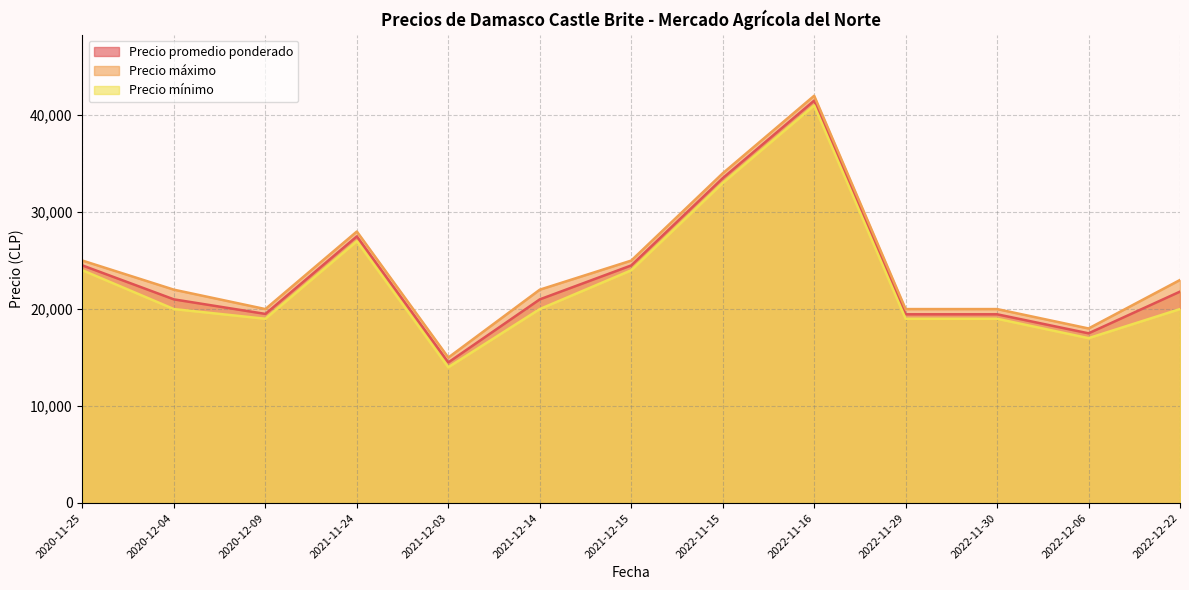

True or false: Precio máximo and Precio mínimo cross at least once.

False